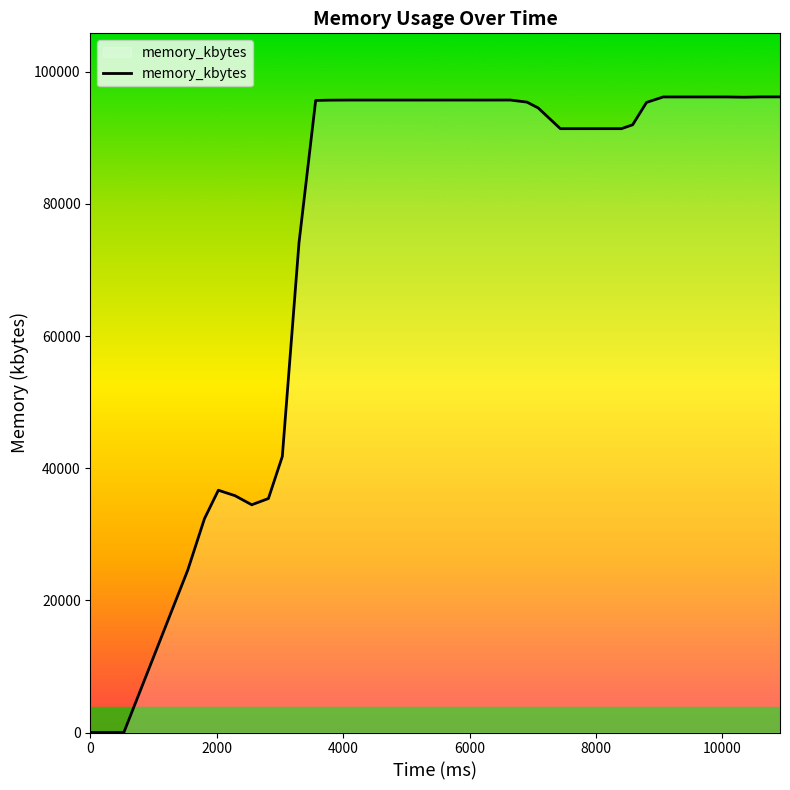

What is the greatest value displayed?

96196